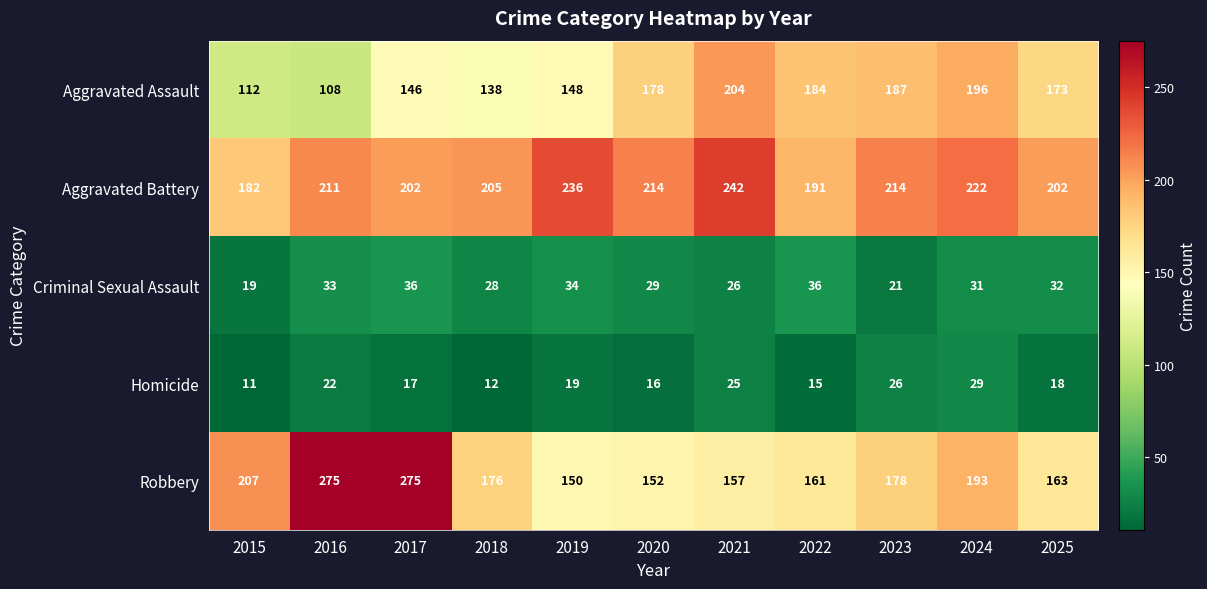

At which category is the sum across all series the highest?

2017